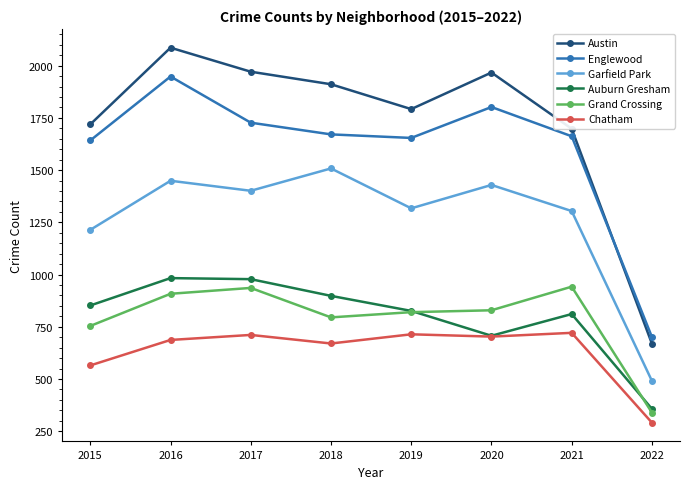

Is the value of Chatham at 2019 greater than the value of Englewood at 2017?

No